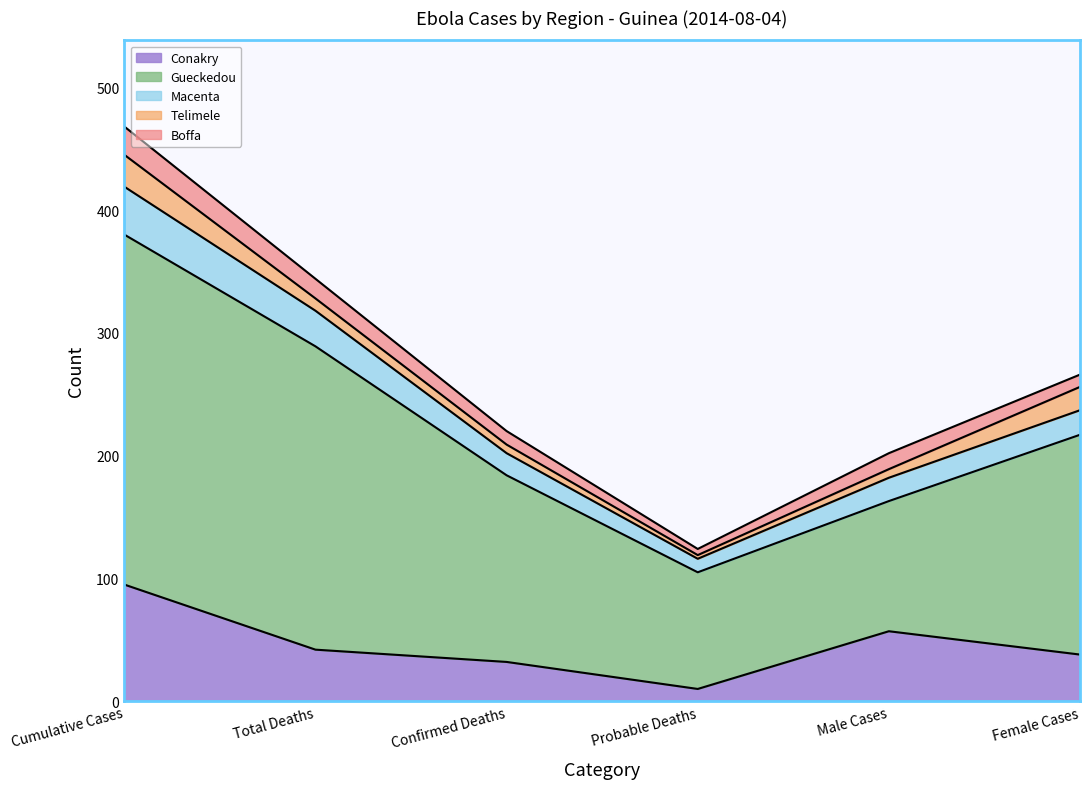

Reading left to right, transcribe all the data shown in this chart.

Conakry: Cumulative Cases=95	Total Deaths=42	Confirmed Deaths=32	Probable Deaths=10	Male Cases=57	Female Cases=38
Gueckedou: Cumulative Cases=285	Total Deaths=247	Confirmed Deaths=152	Probable Deaths=95	Male Cases=106	Female Cases=179
Macenta: Cumulative Cases=39	Total Deaths=29	Confirmed Deaths=18	Probable Deaths=11	Male Cases=19	Female Cases=20
Telimele: Cumulative Cases=26	Total Deaths=10	Confirmed Deaths=7	Probable Deaths=3	Male Cases=7	Female Cases=19
Boffa: Cumulative Cases=23	Total Deaths=16	Confirmed Deaths=11	Probable Deaths=5	Male Cases=13	Female Cases=10